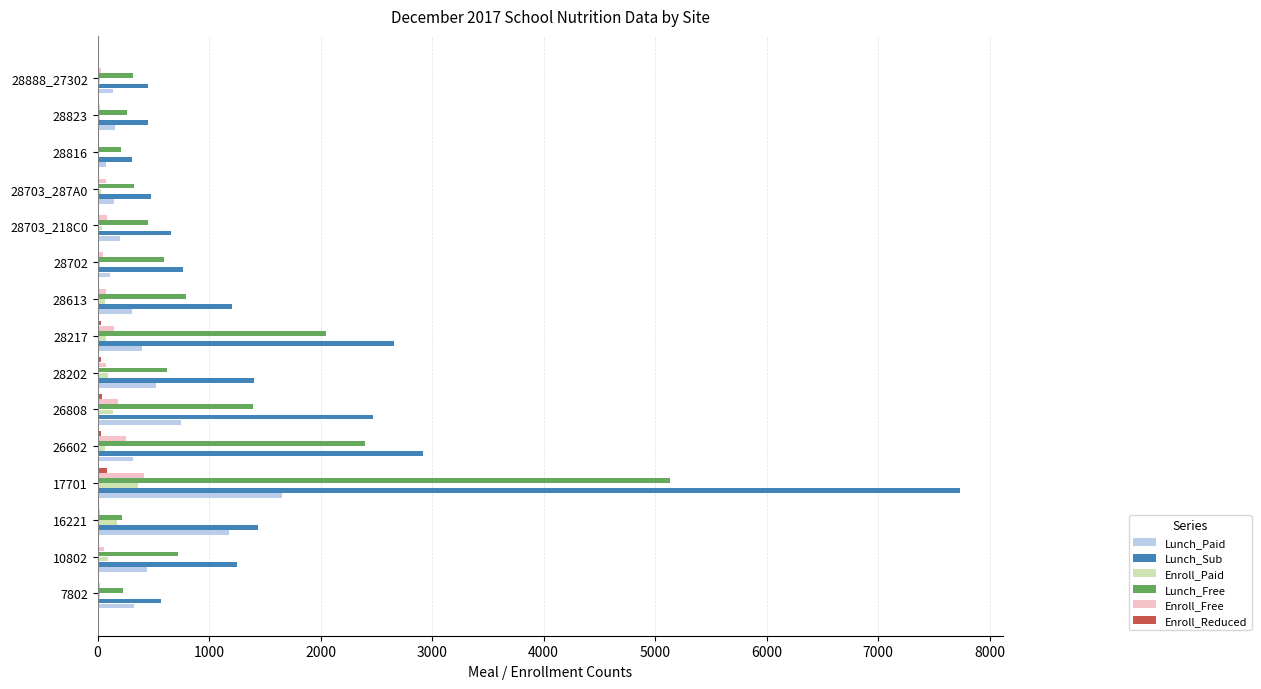

Is the value of Enroll_Free at 7802 greater than the value of Lunch_Sub at 10802?

No